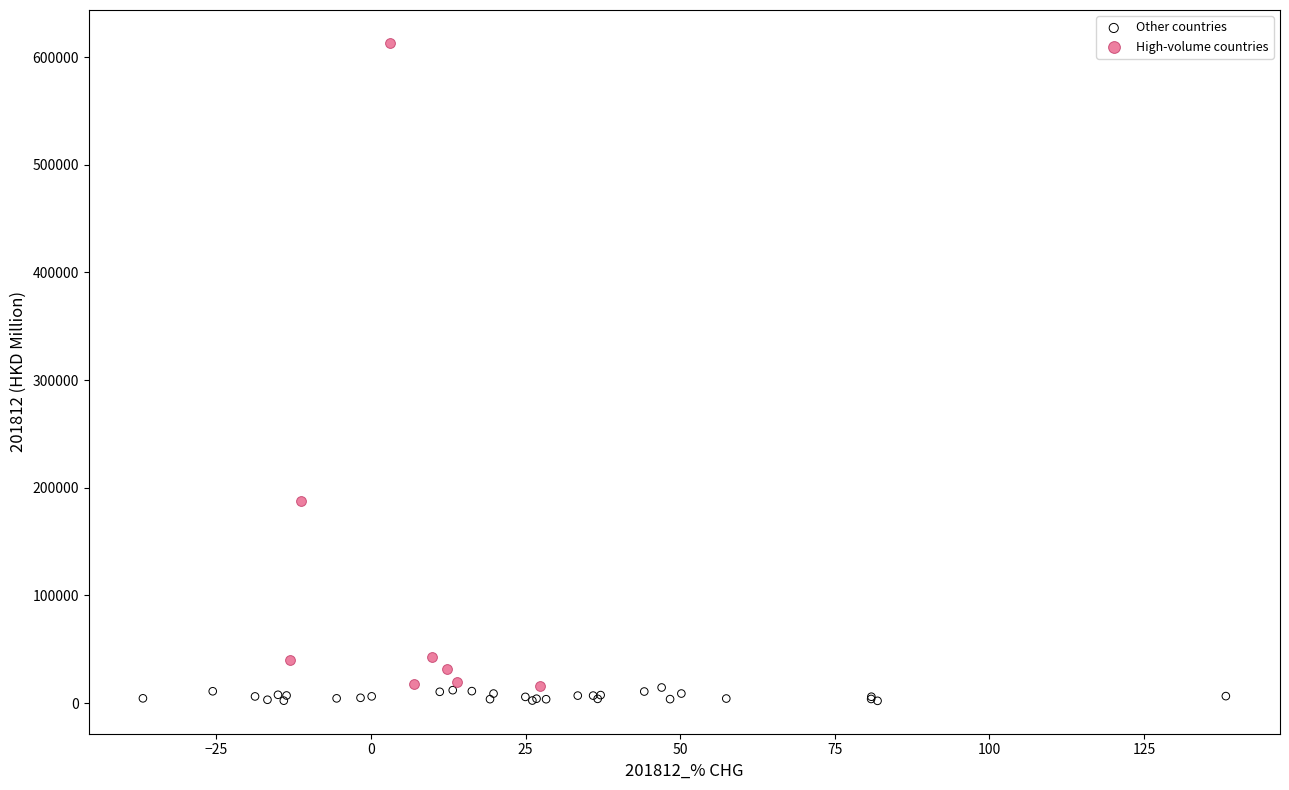

Which series reaches the maximum Y coordinate?

High-volume countries